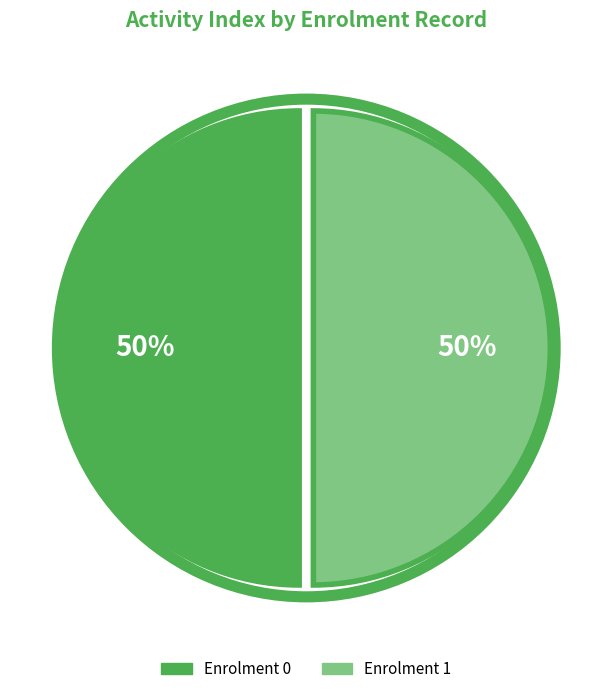

To the nearest percent, what is the average slice percentage?

50%